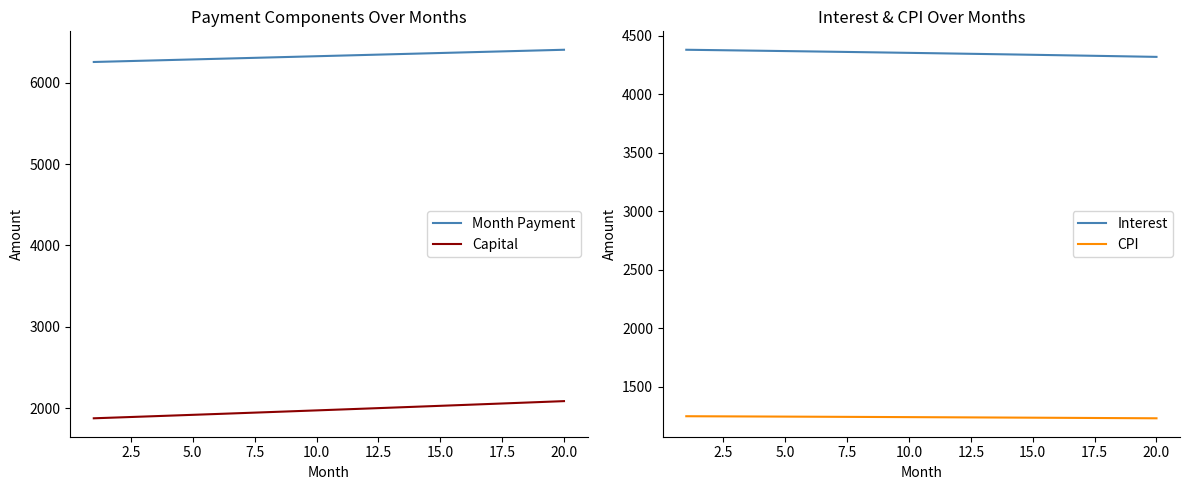

What is the highest value of the Month Payment series?

6405.7